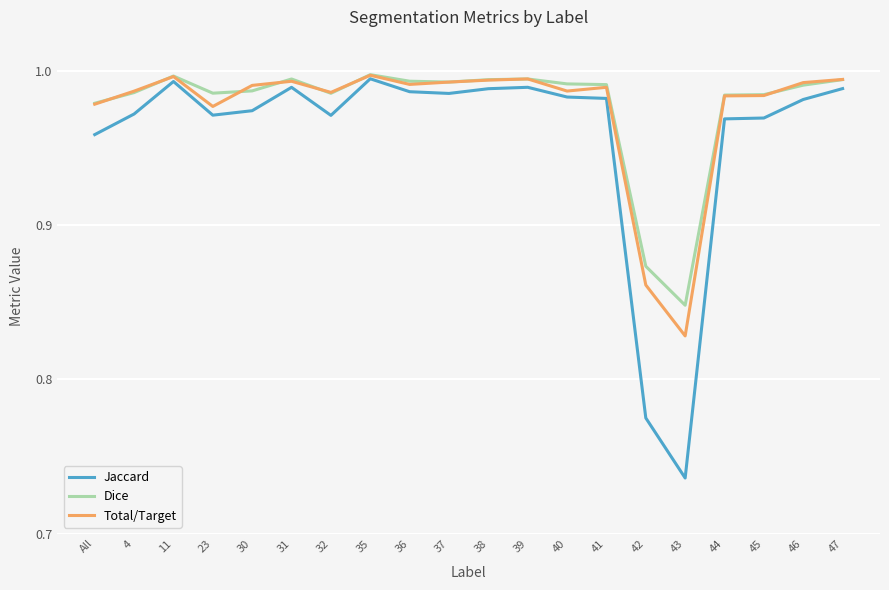

True or false: Total/Target has a value of 1.3 at 37.

False